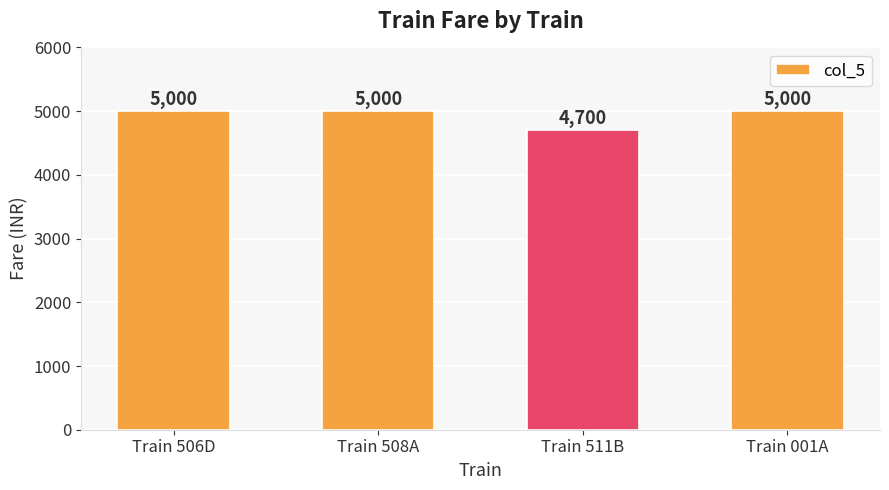

What is the sum of all values?

19700